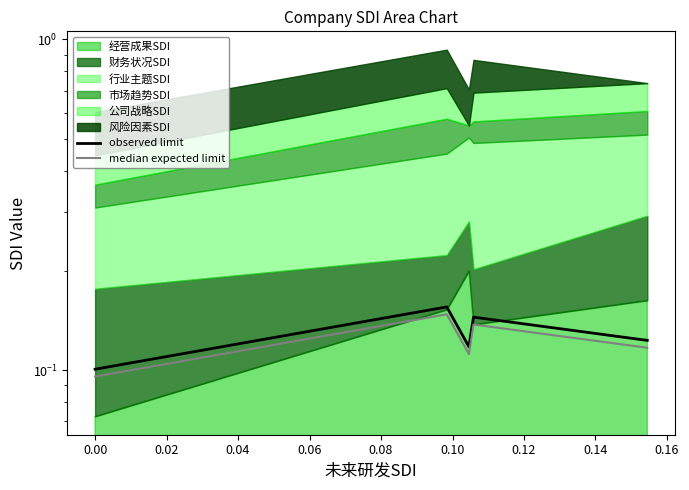

Reading left to right, extract all data points from this chart.

observed limit: 0.1	0.2	0.1	0.1	0.1
median expected limit: 0.1	0.1	0.1	0.1	0.1